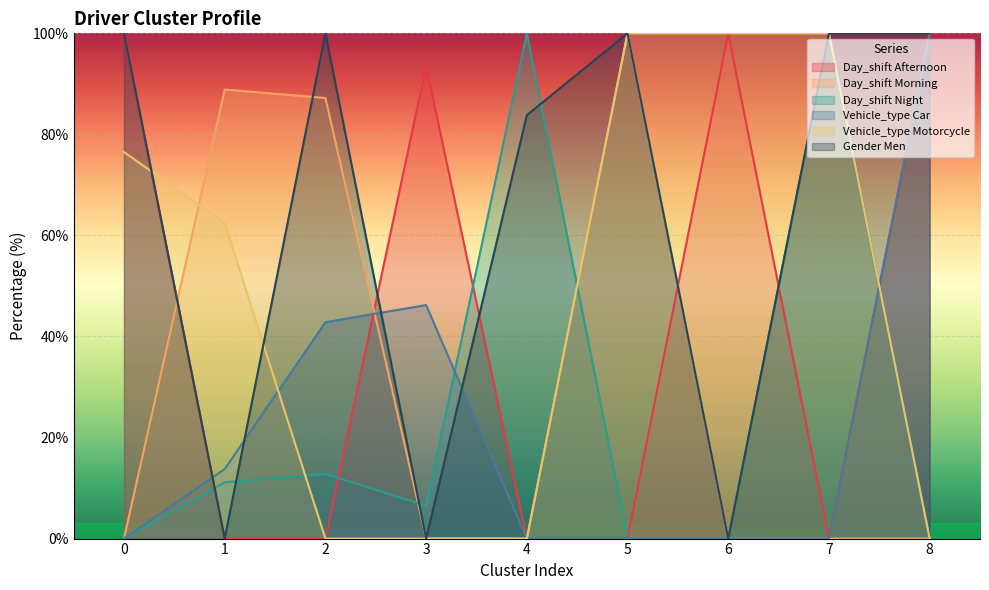

Where is the first local maximum for Day_shift Morning?

1